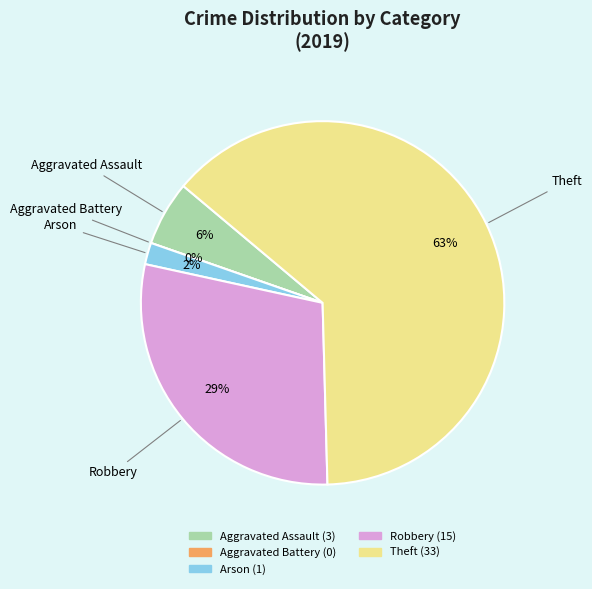

Does any single category account for the majority?

Yes